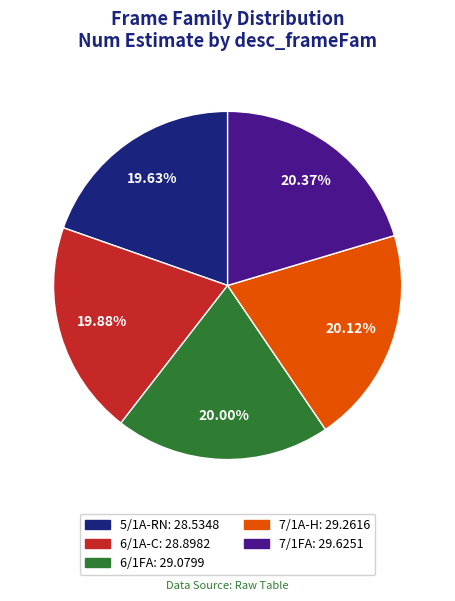

Approximately how many times larger is the value at 7/1A-H compared to 7/1FA?

1.0